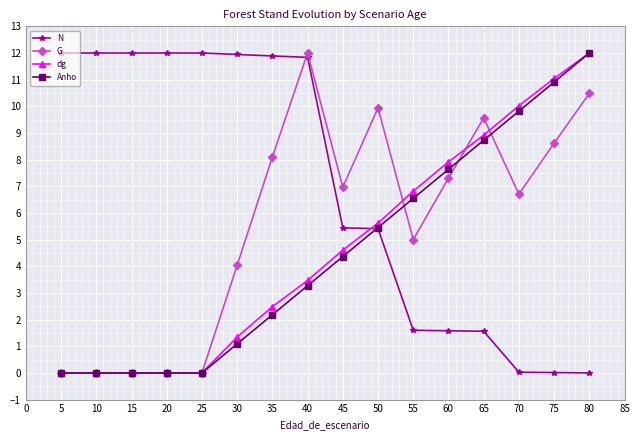

What is the total value across all series at 65?

28.8